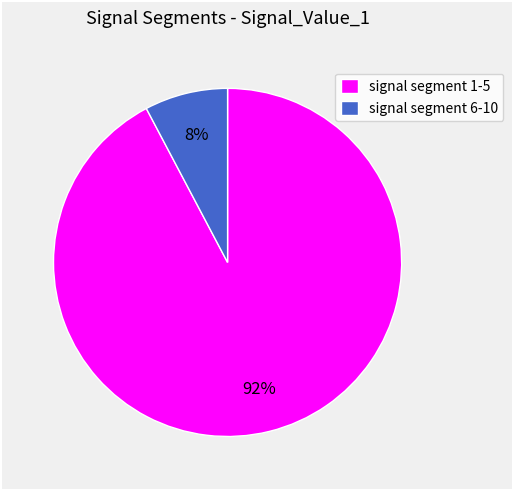

How many slices are in this pie chart?

2